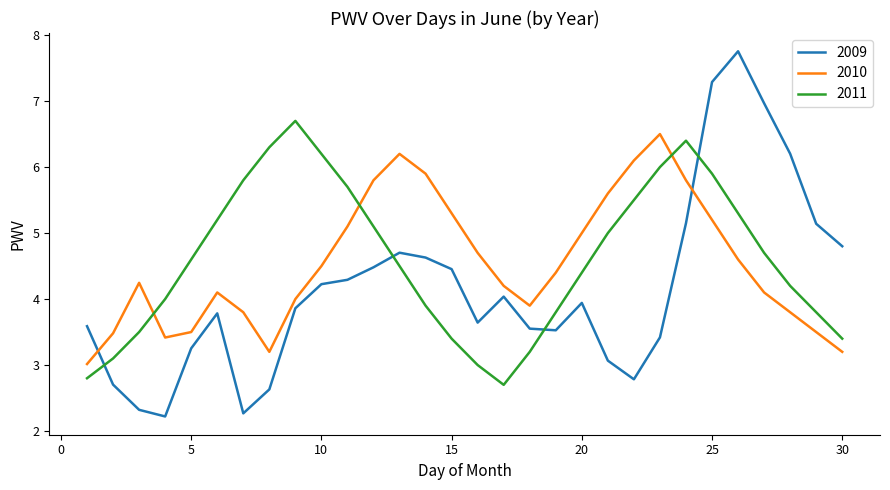

Which series has the largest range (max minus min)?

2009